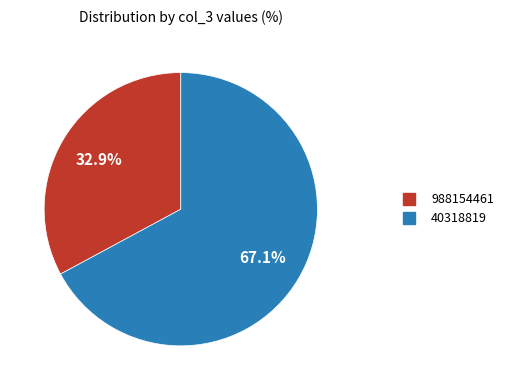

Combined, what portion of the pie is 40318819 and 988154461?

100.0%